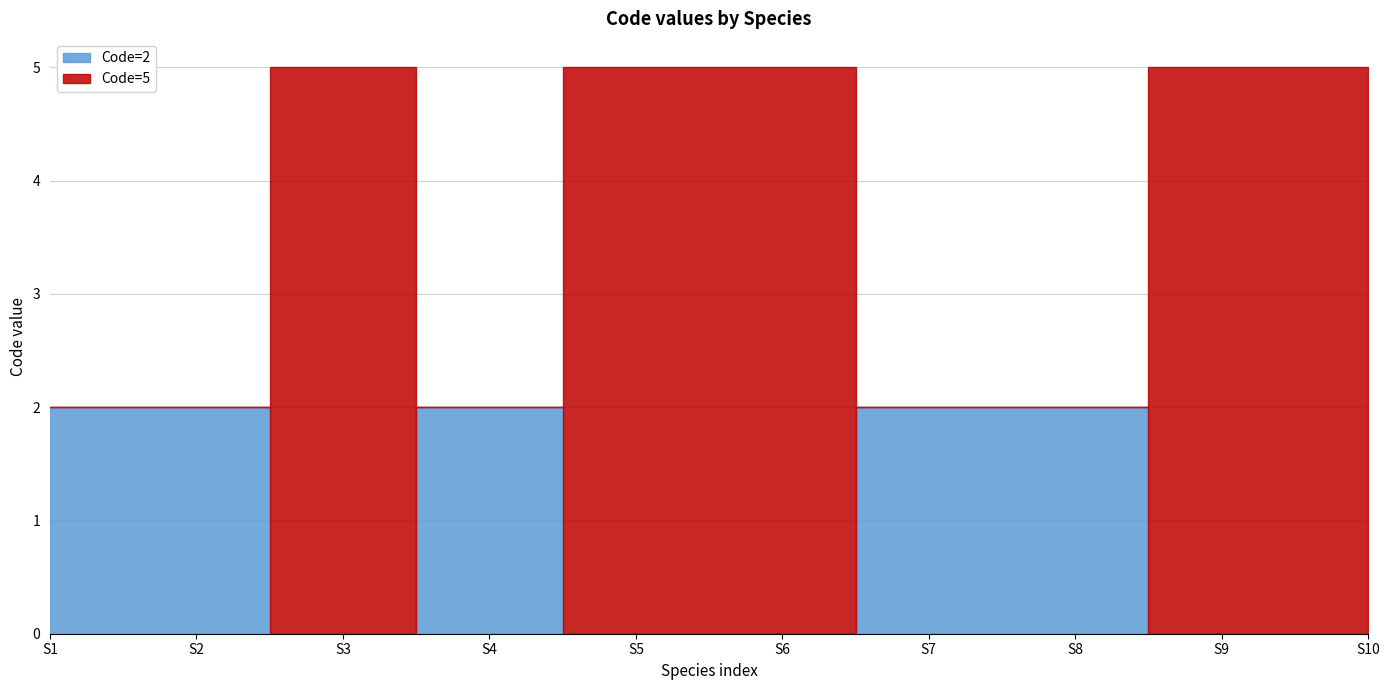

How many times do Code=5 and Code=2 cross each other?

5